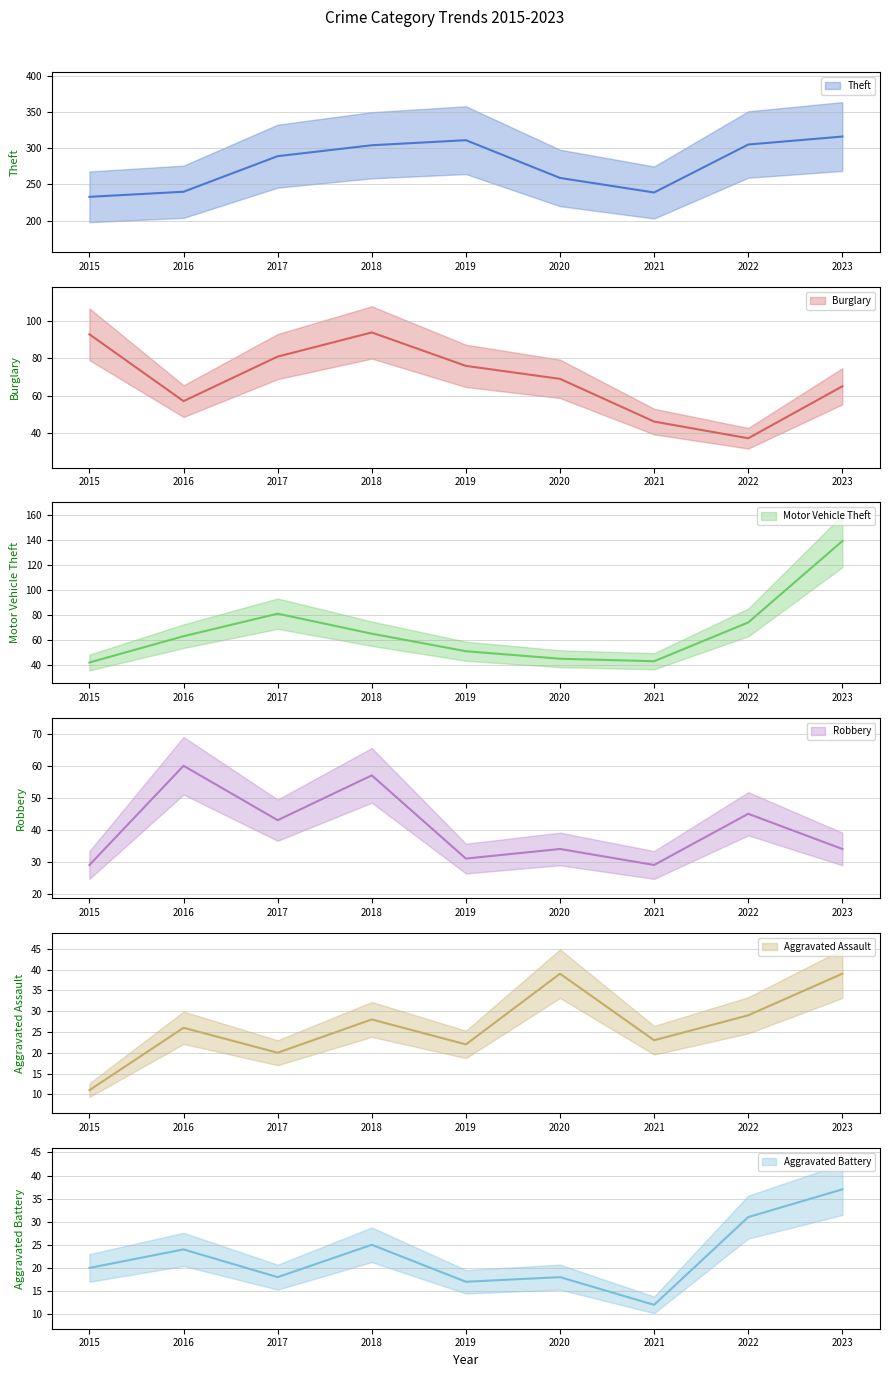

List the series in order of their peak value, highest first.

Theft, Motor Vehicle Theft, Burglary, Robbery, Aggravated Assault, Aggravated Battery